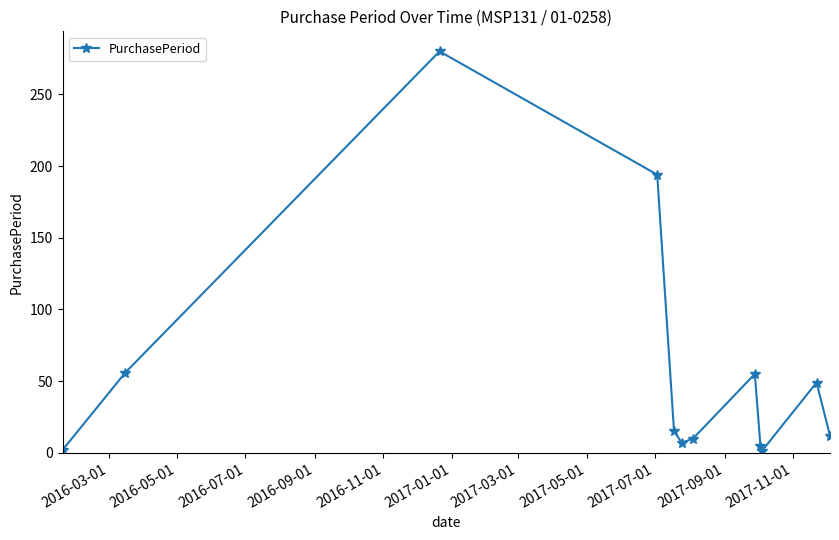

What is the difference between the second highest and second lowest values?

192